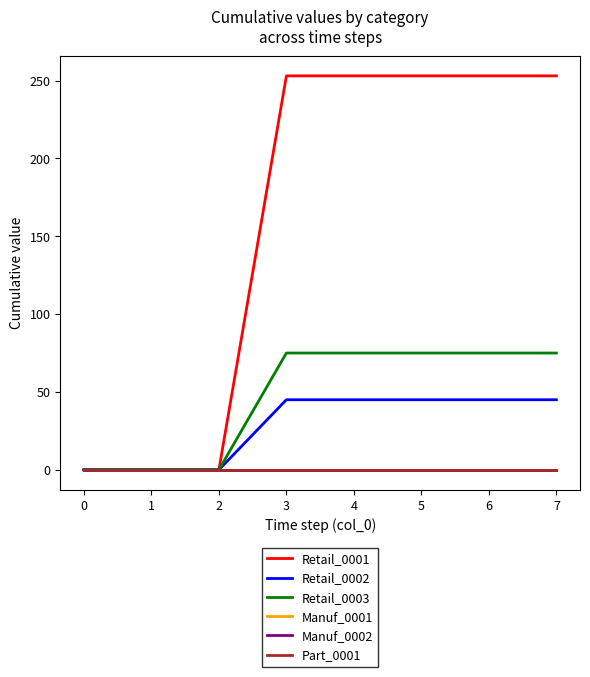

What is the difference between the second highest and second lowest values in the Retail_0001 series?

253